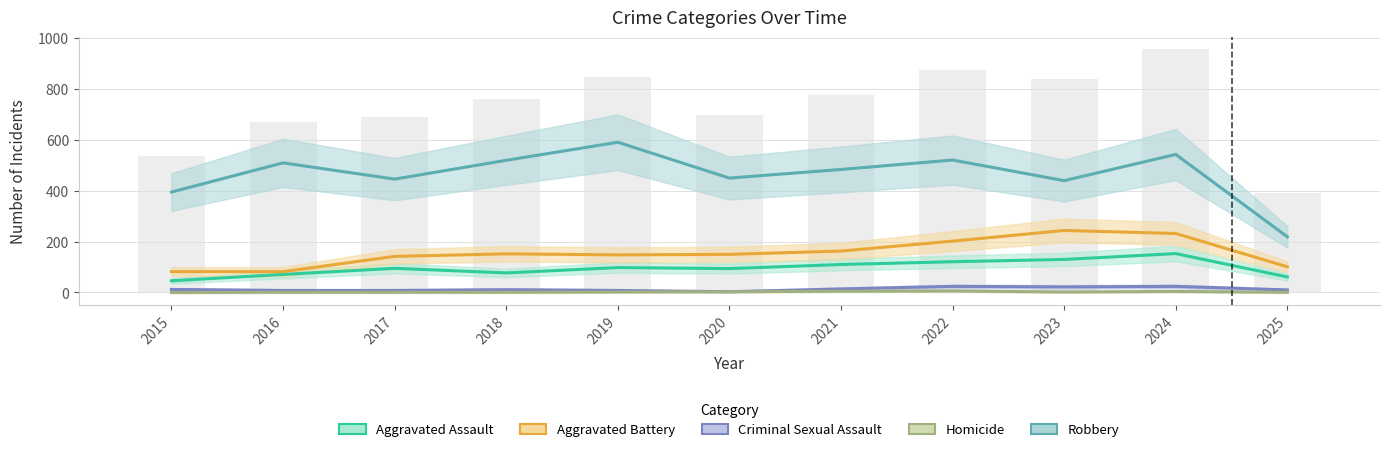

At which category is the sum across all series the highest?

2024